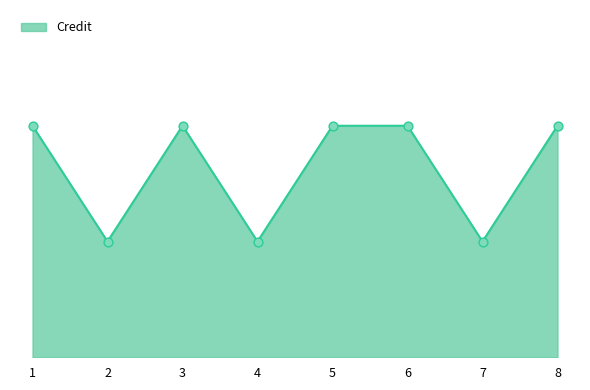

Does the chart have visible grid lines?

No